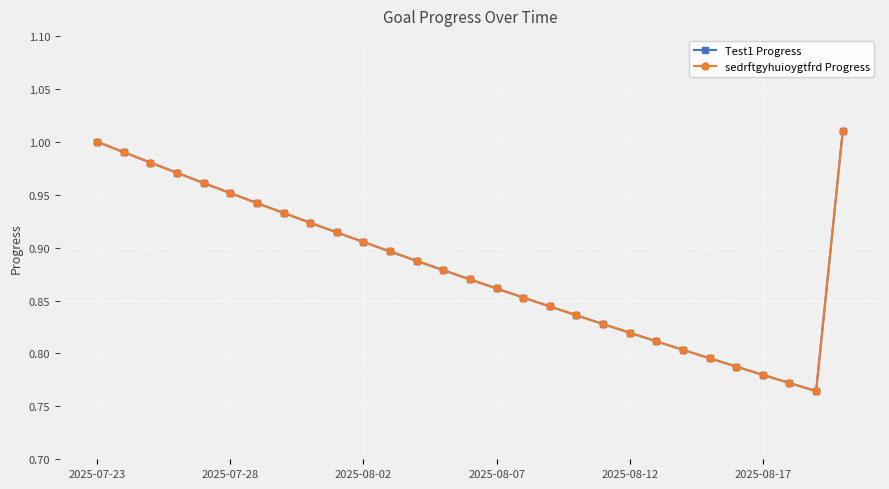

Is this an area chart (filled region under the line)?

No